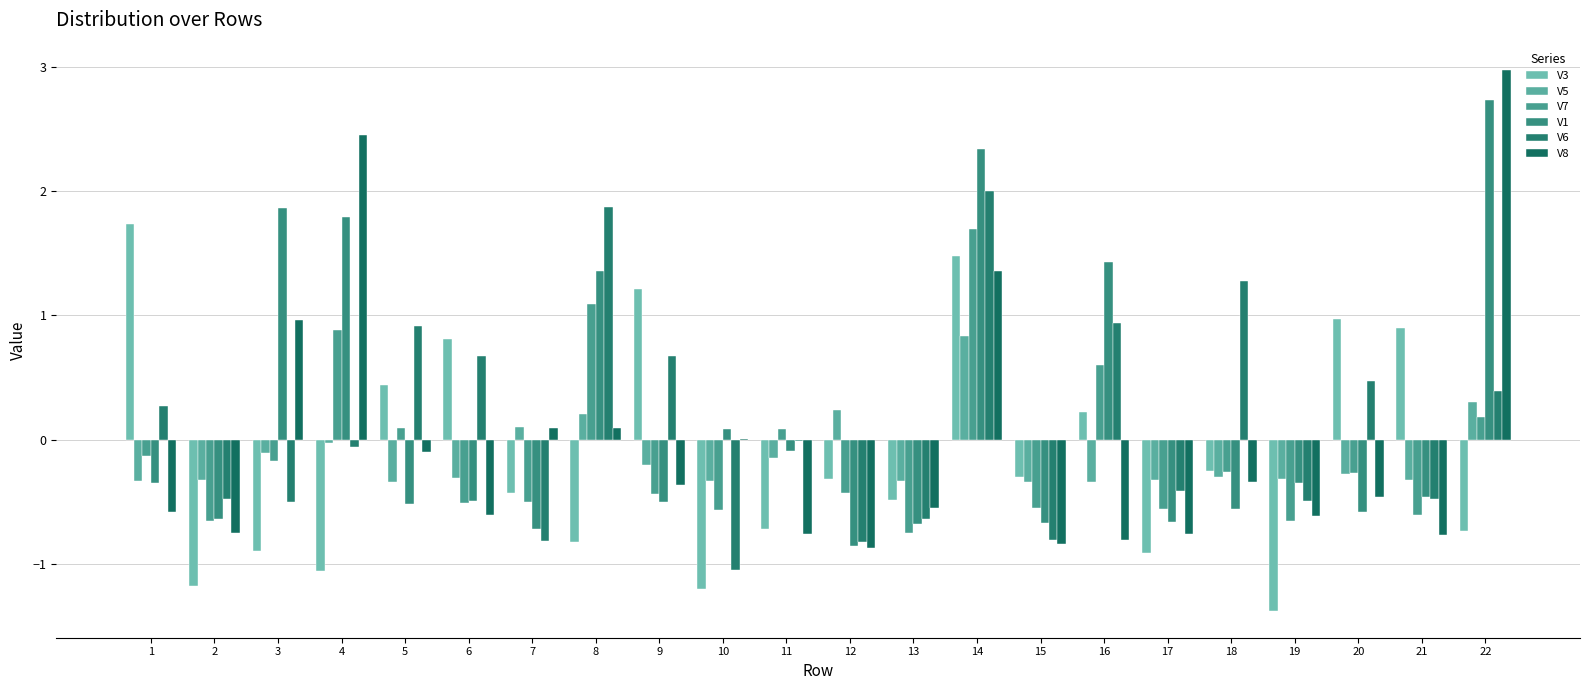

What is the average value of the V3 series?

-0.1